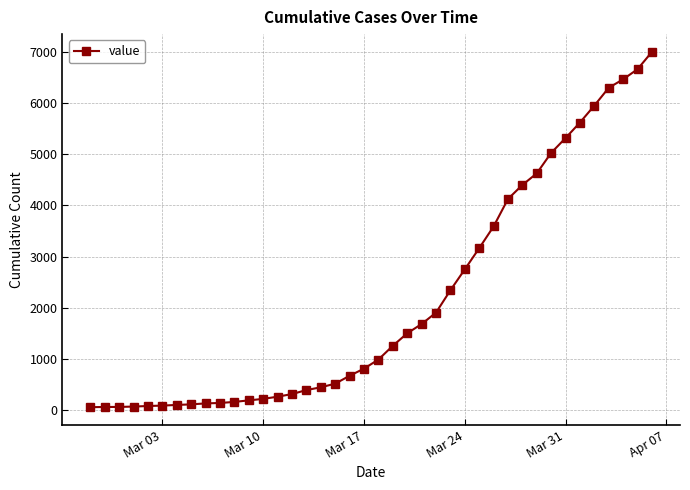

What is the difference between the second highest and minimum values?

6593